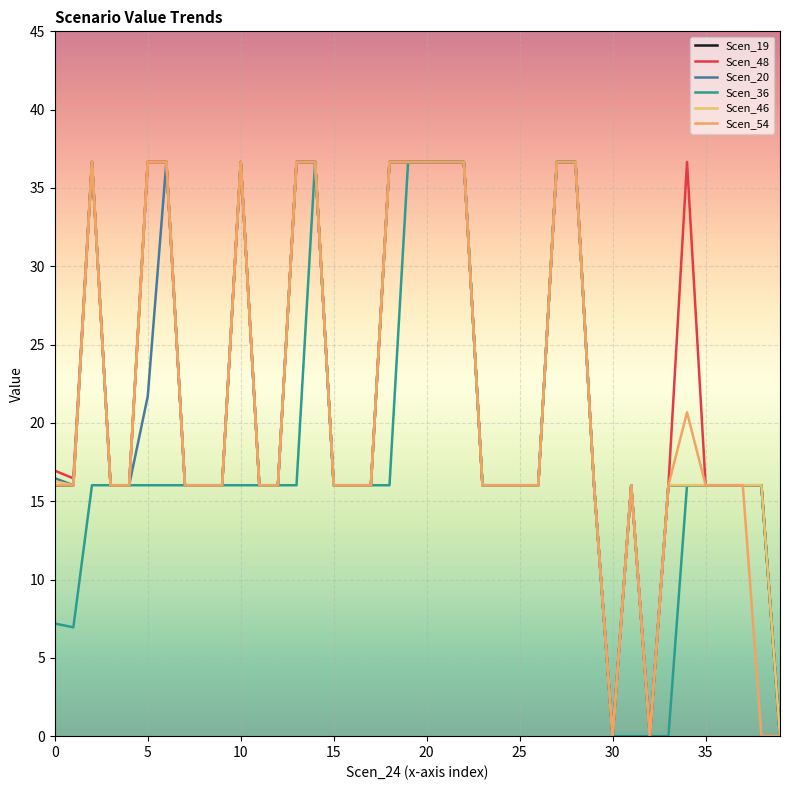

How many lines are shown in the chart?

6